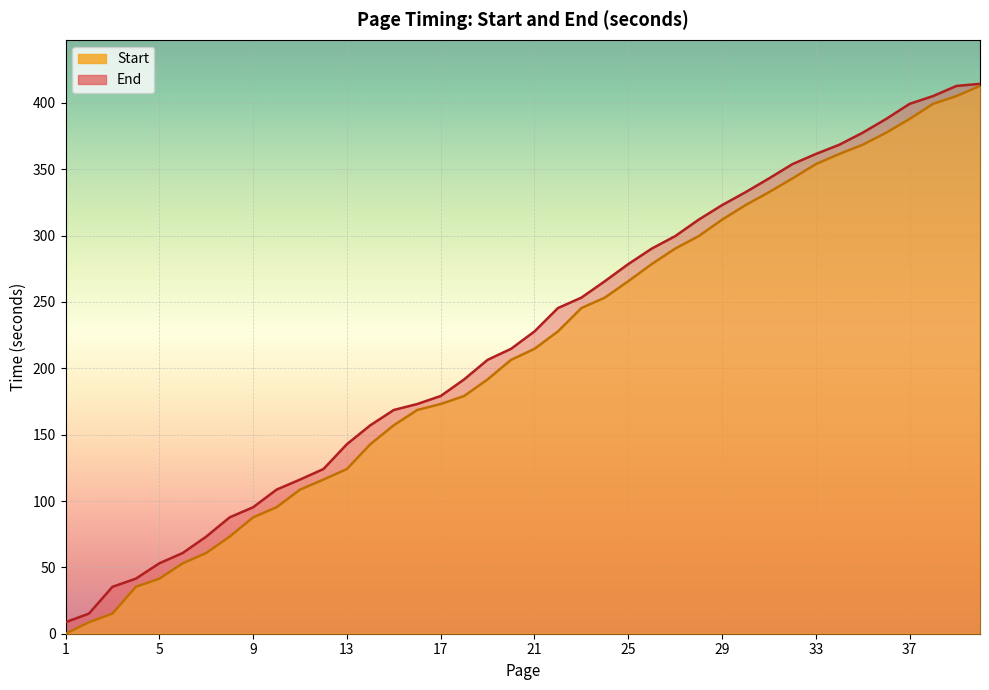

True or false: End has more than 1 interior local peaks.

False